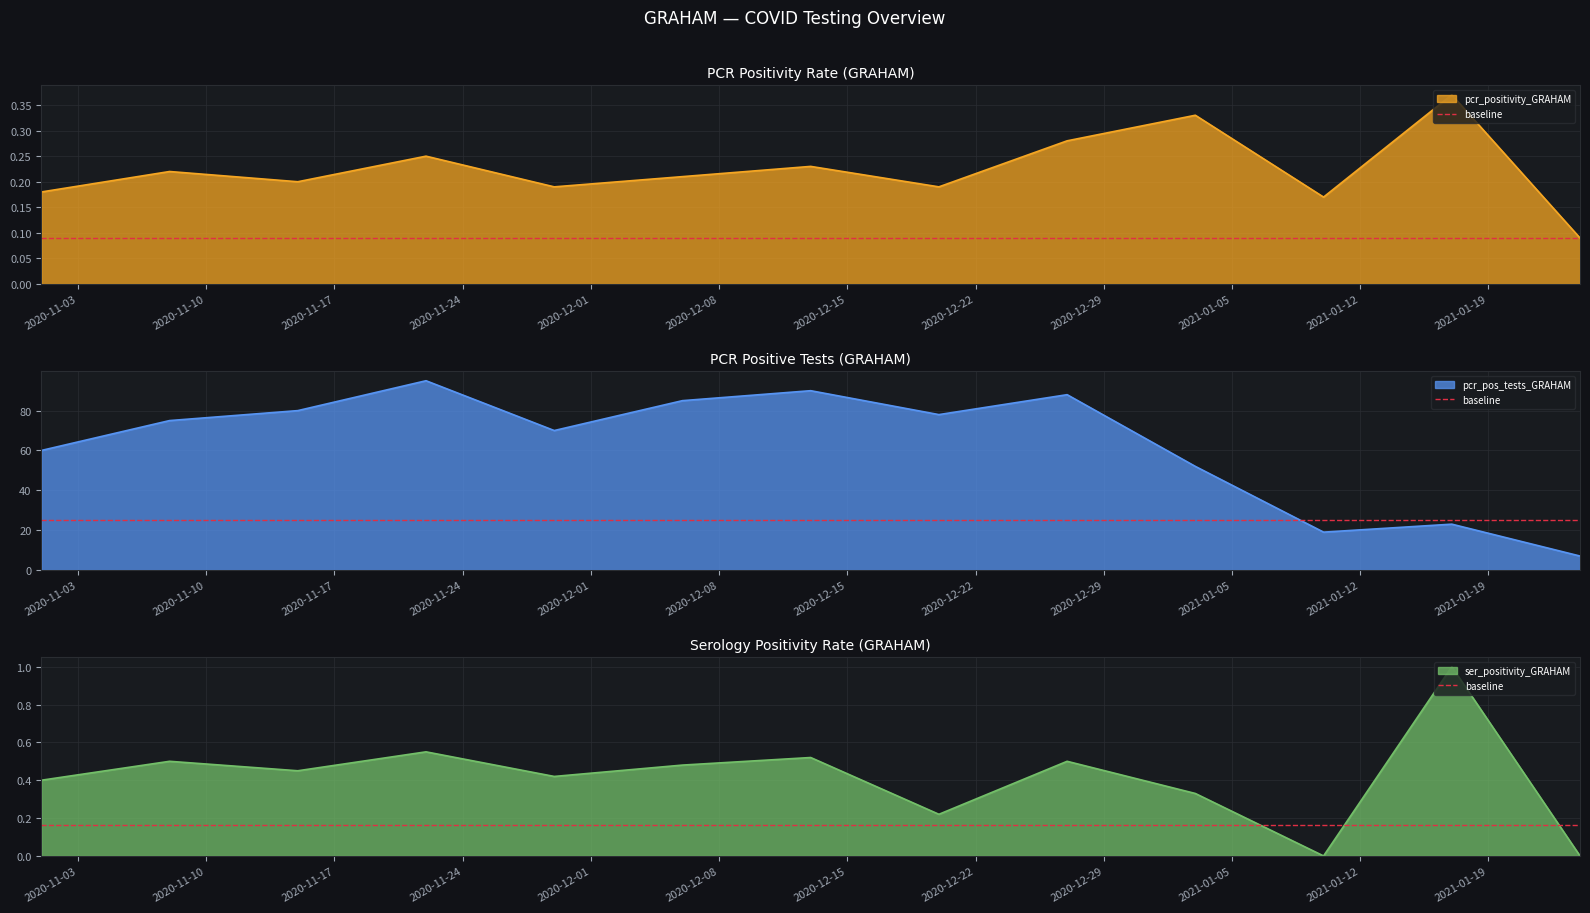

What is the lowest value of the pcr_pos_tests_GRAHAM series?

7